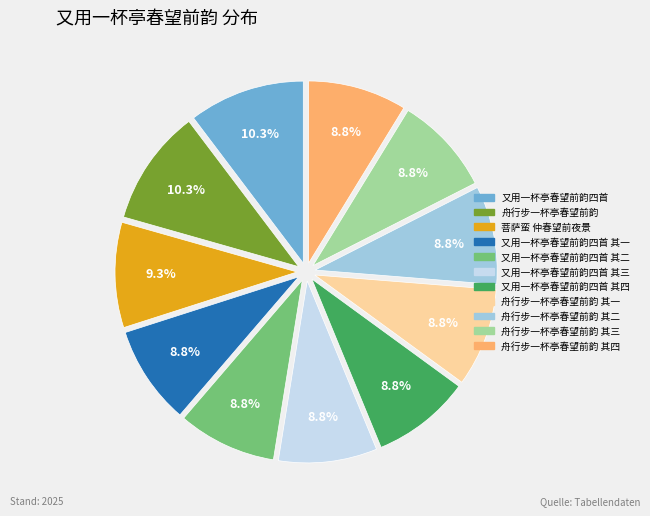

Does any single category account for the majority?

No